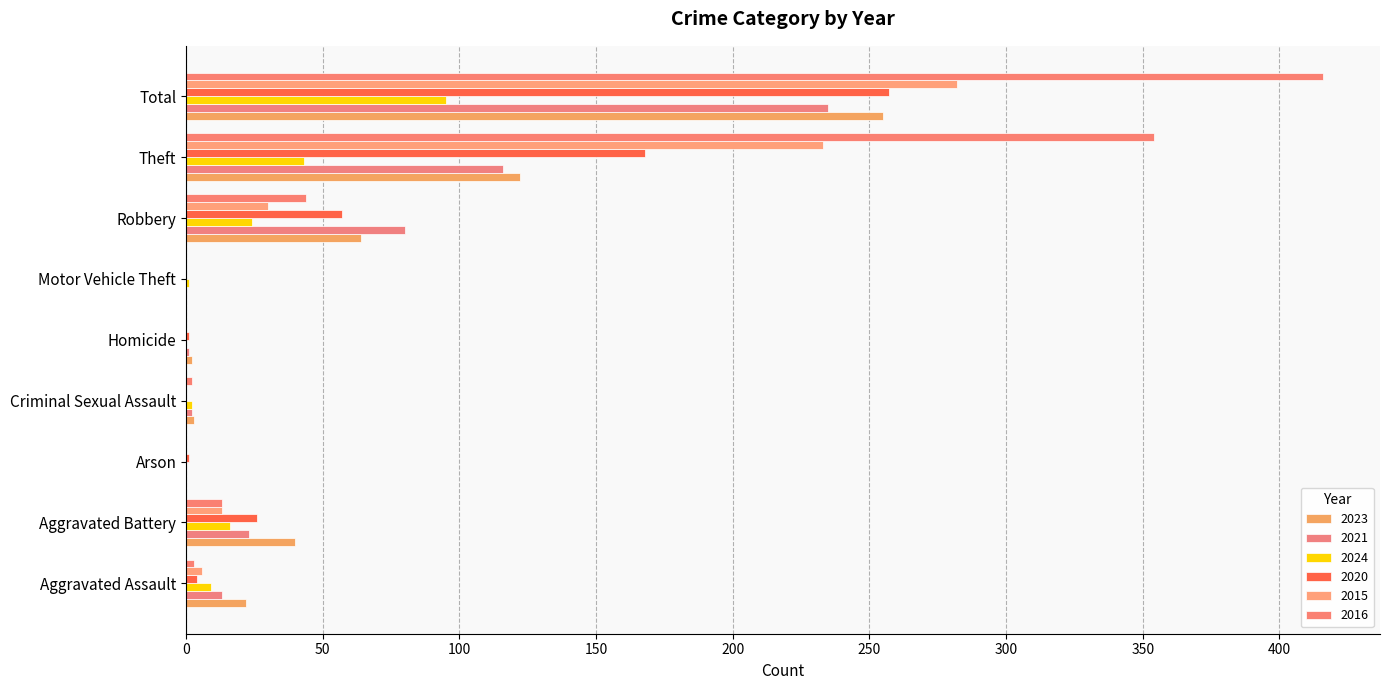

What is the value of the 2020 bar at the 7th from the left?

57